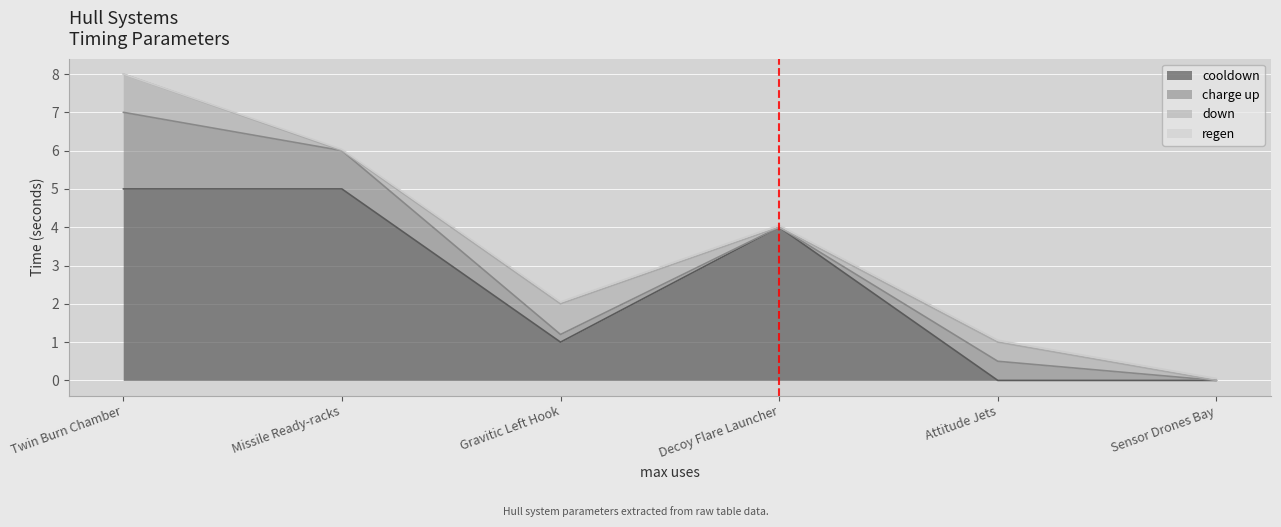

Count the cooldown values in the range 0 to 5.

6